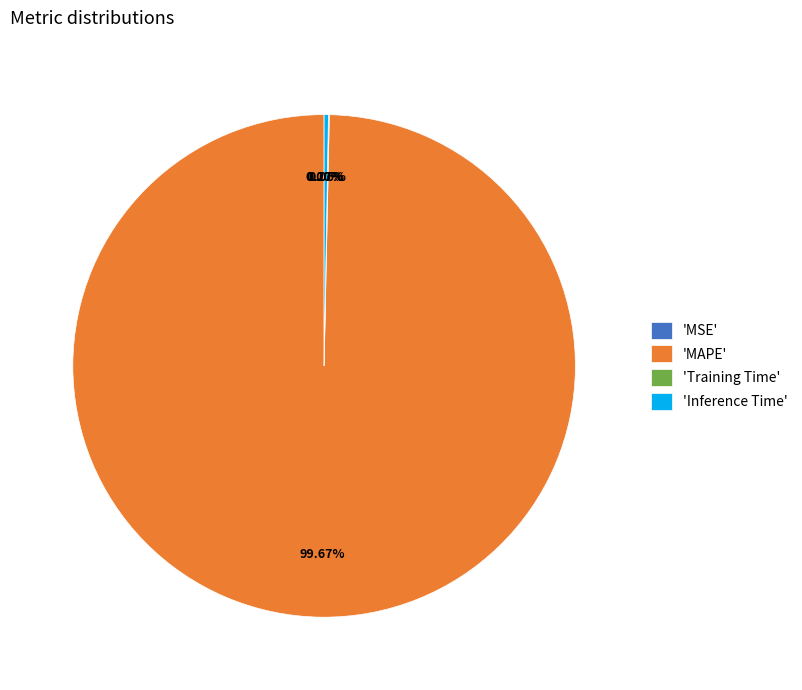

Which slice represents more than half of the pie?

'MAPE'